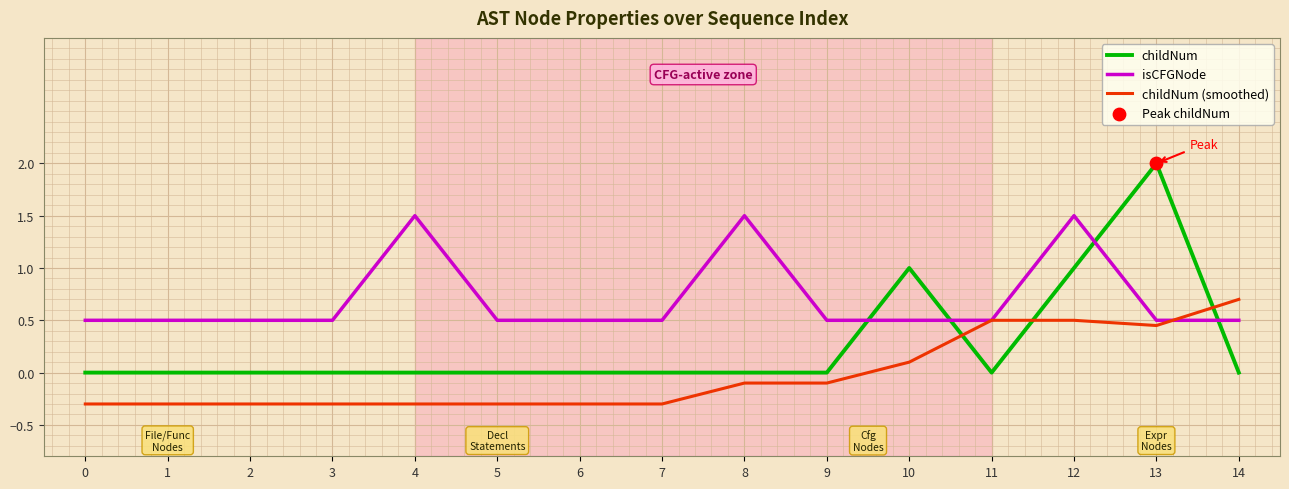

The value of childNum (smoothed) at 3 is -0.5. True or false?

False